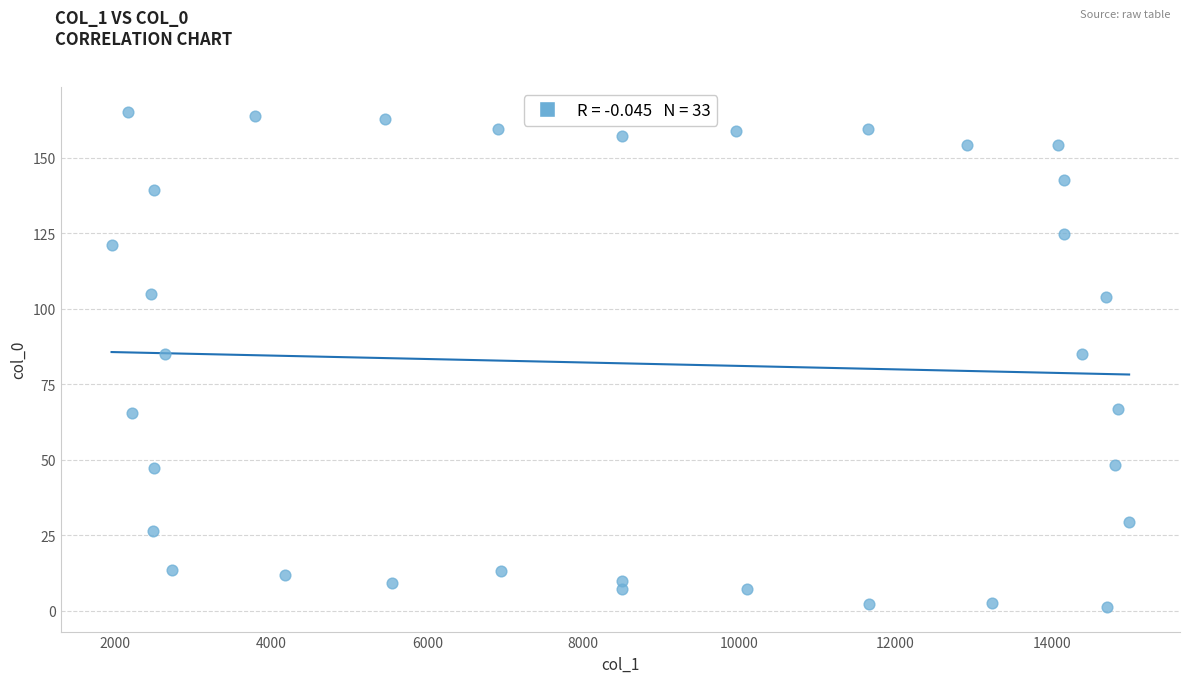

What is the range of Y values (max minus min)?

164.0